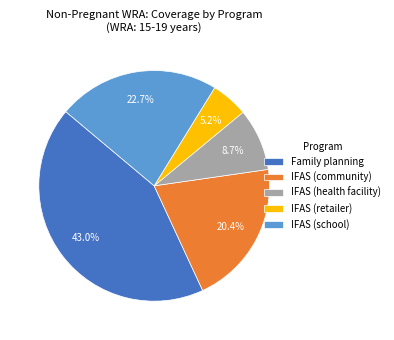

Combined, do IFAS (school) and IFAS (health facility) account for over 50%?

No